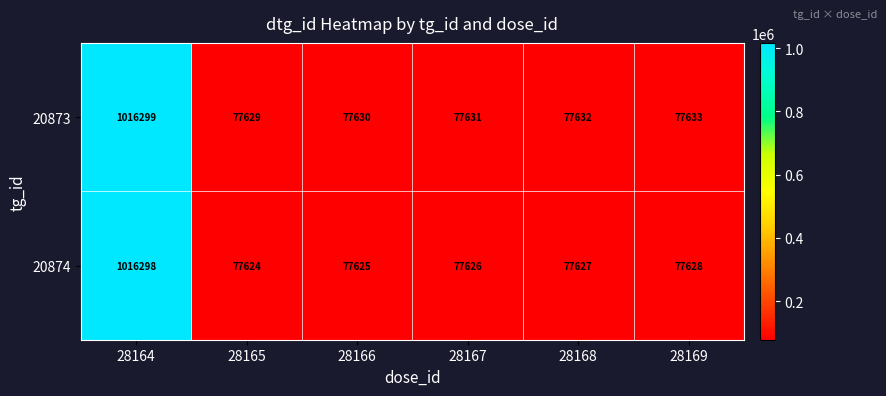

Rank the series at 28164 from highest to lowest value.

20873, 20874